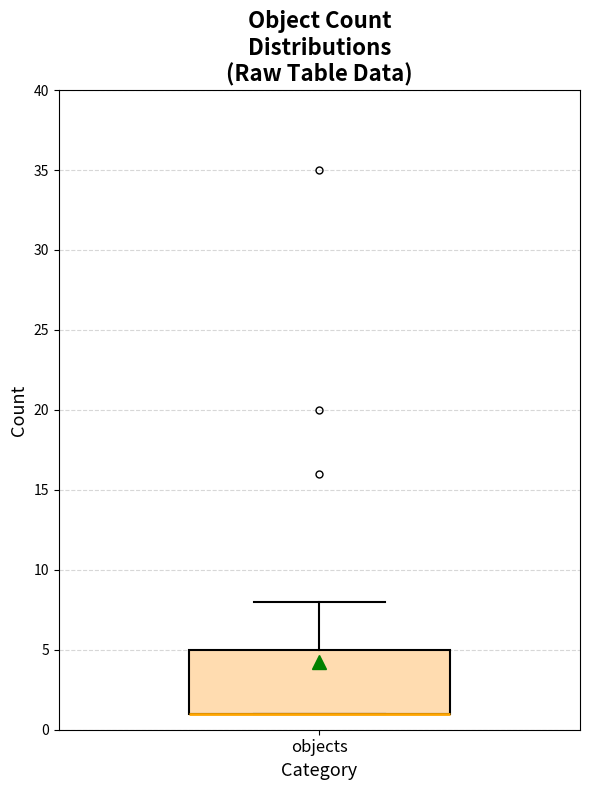

Read this box plot against the y-axis: the position of the median line, the range covered by the box, and the ends of both whiskers. The values are not printed on the chart, so give them approximately, as read against the axis.

median 1 (drawn on the box's lower edge), box 1 to 5, whiskers 1 to 8